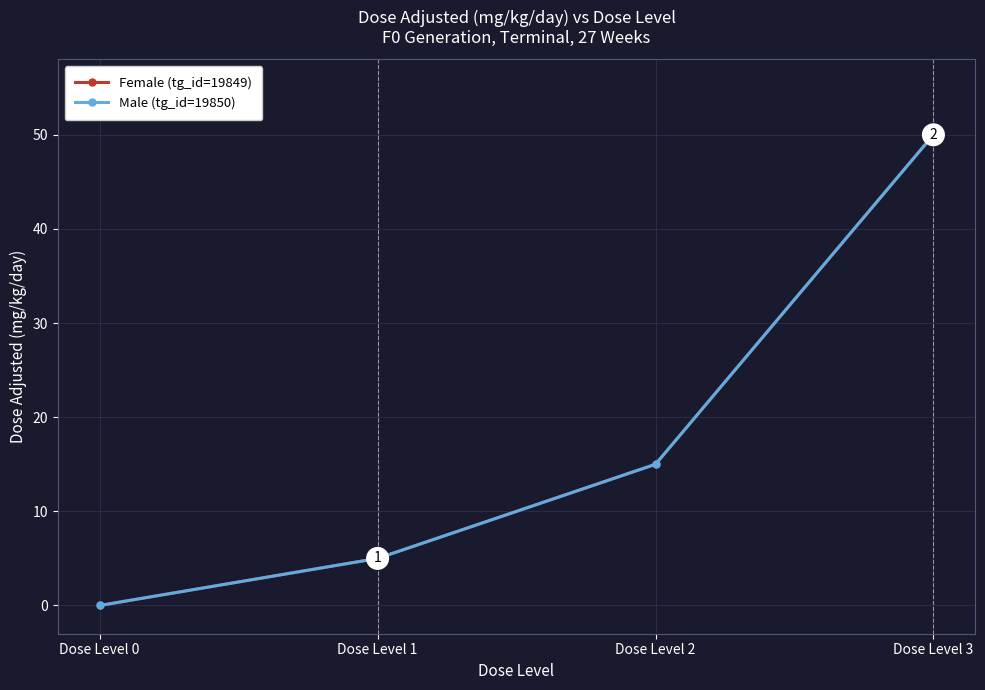

Which series has the largest total across all categories?

Female (tg_id=19849)